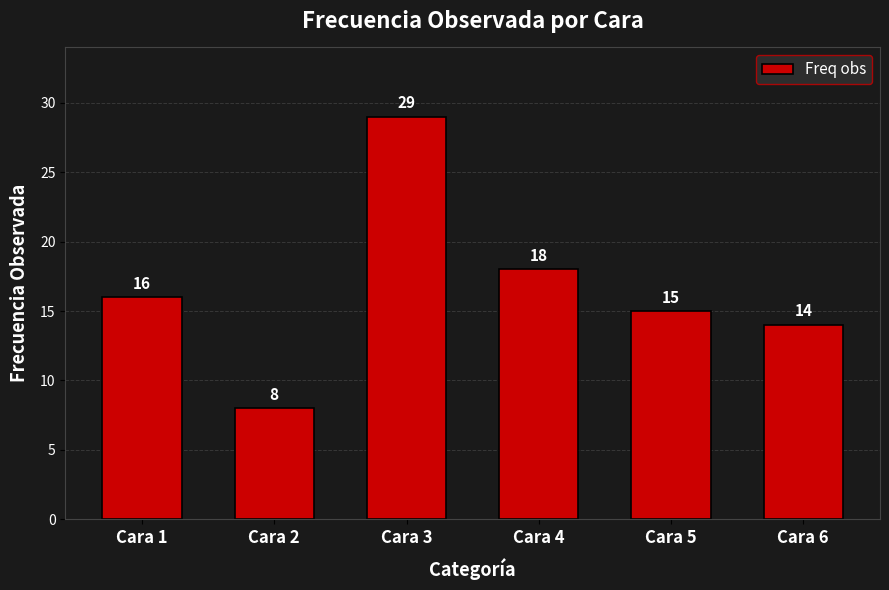

What is the difference between the values at Cara 4 and Cara 3?

11